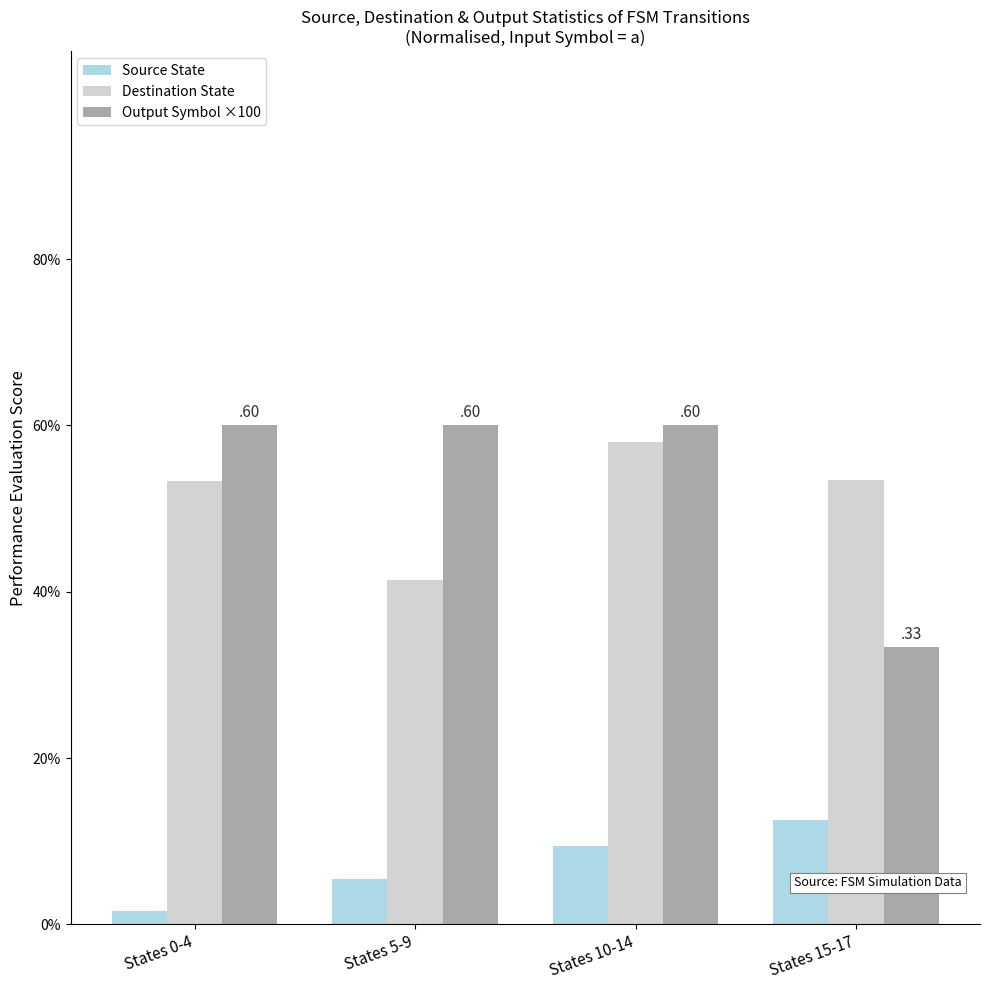

Read the Output Symbol ×100 value at States 10-14.

60.0